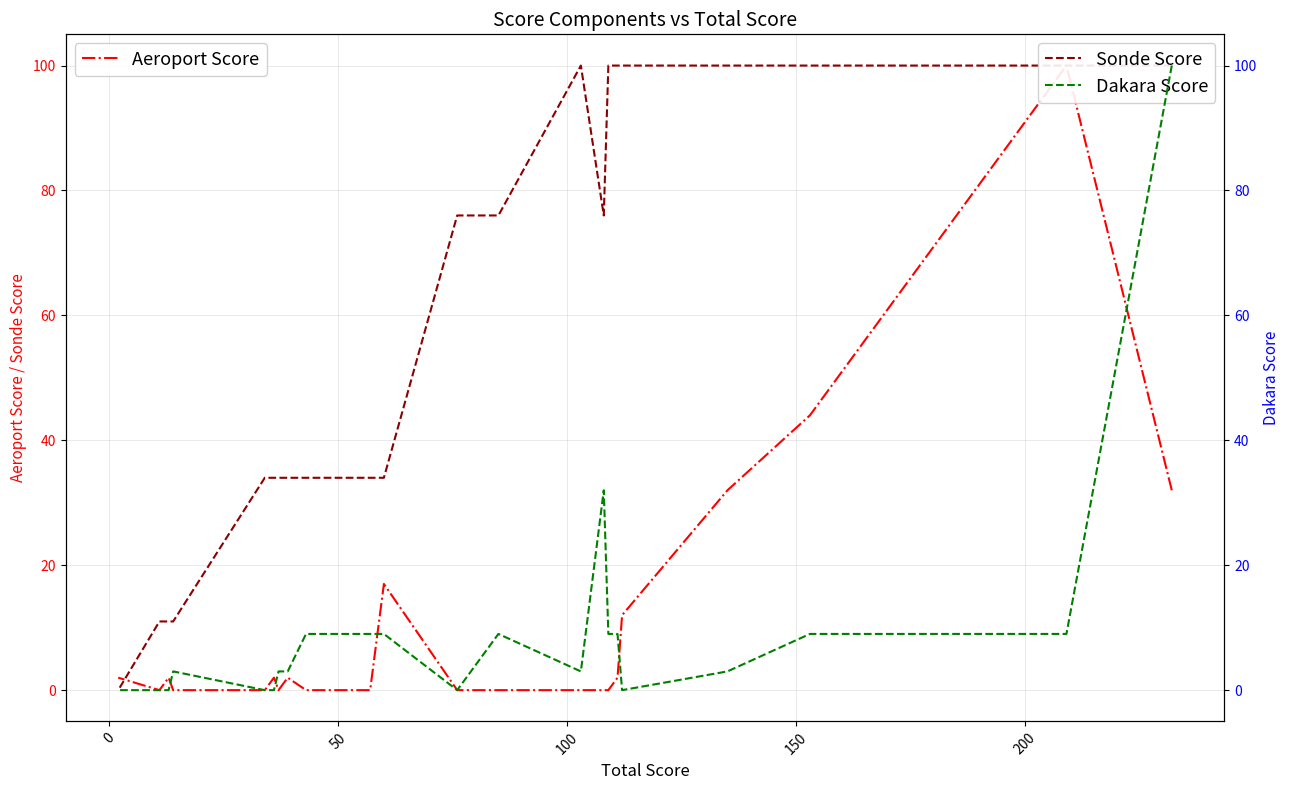

How many data points in Dakara Score are above 9?

3